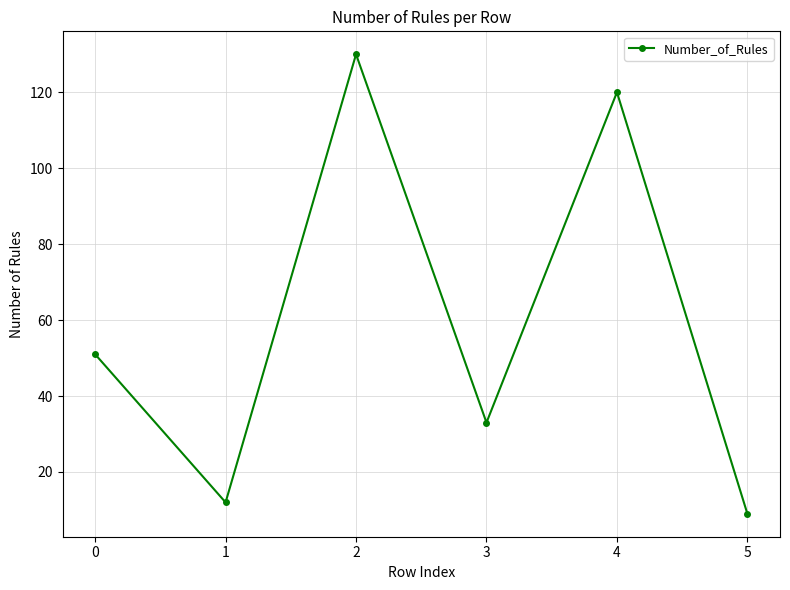

Is this an area chart (filled region under the line)?

No